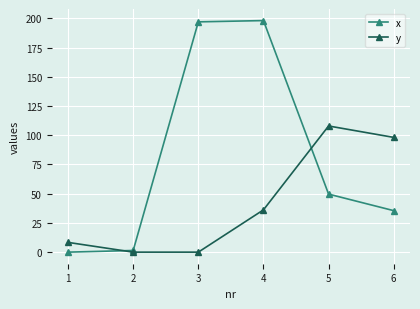

What is the greatest value displayed?

198.0